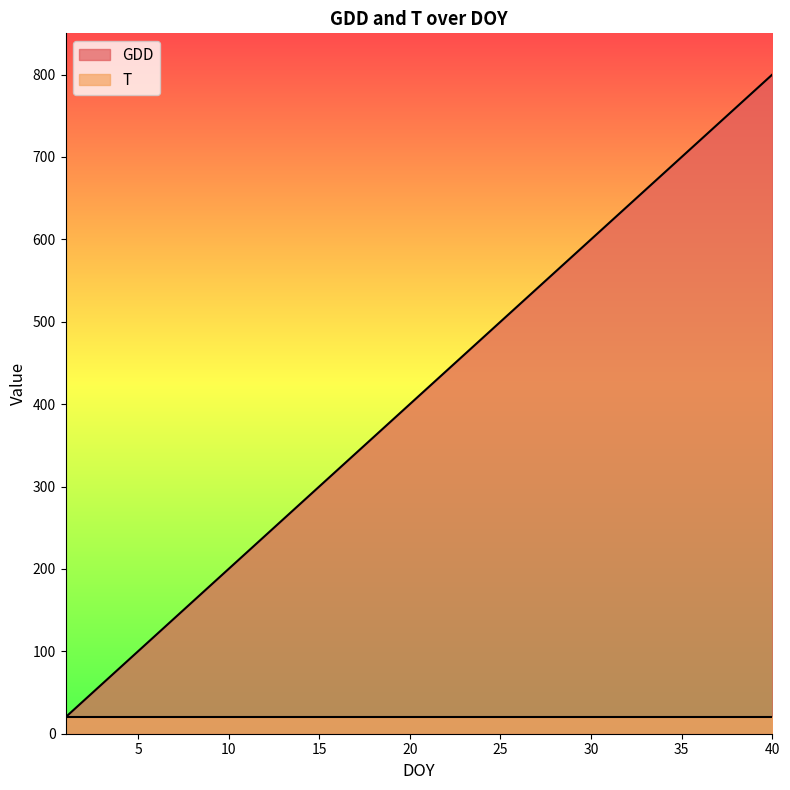

What is the value of the 21st point from the left?

420